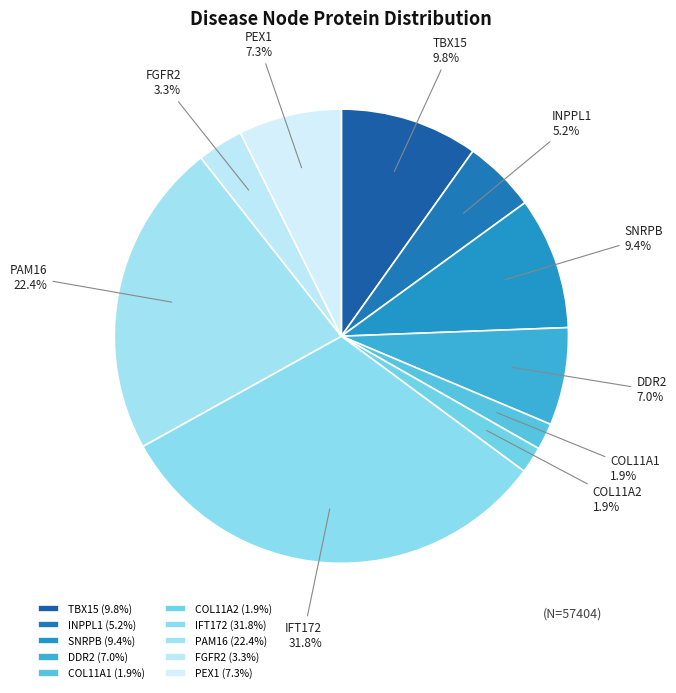

To the nearest percent, what portion does TBX15 represent?

10%